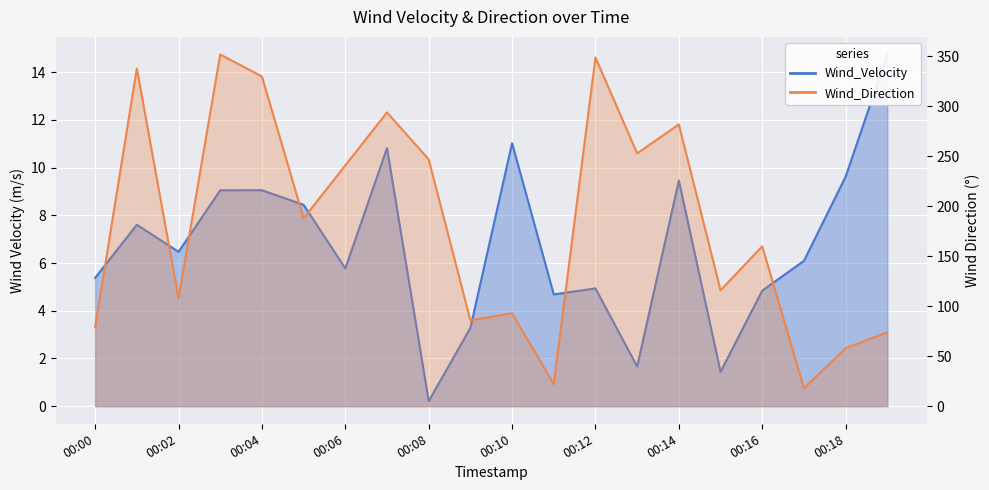

True or false: Wind_Velocity and Wind_Direction cross at least once.

False